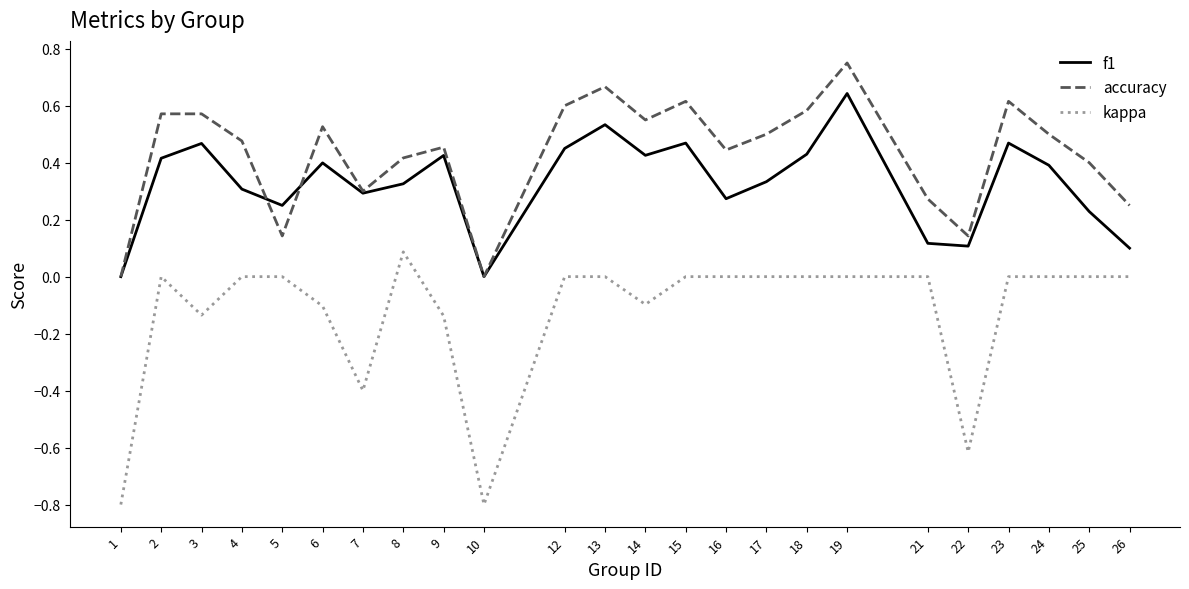

At which label does accuracy reach its peak?

19